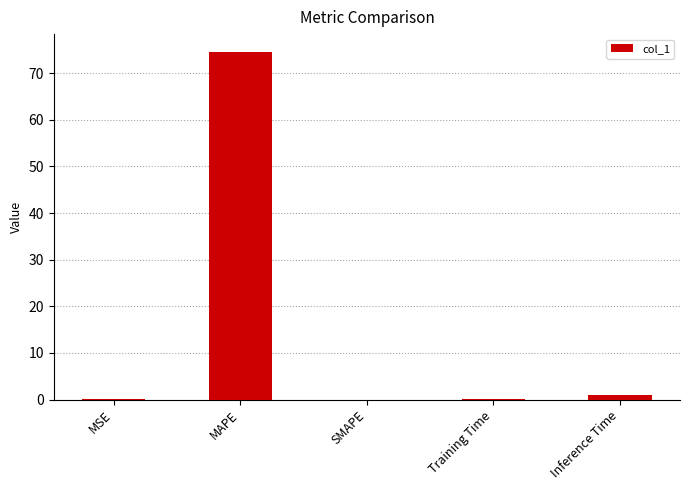

Between MAPE and SMAPE, which is larger?

MAPE